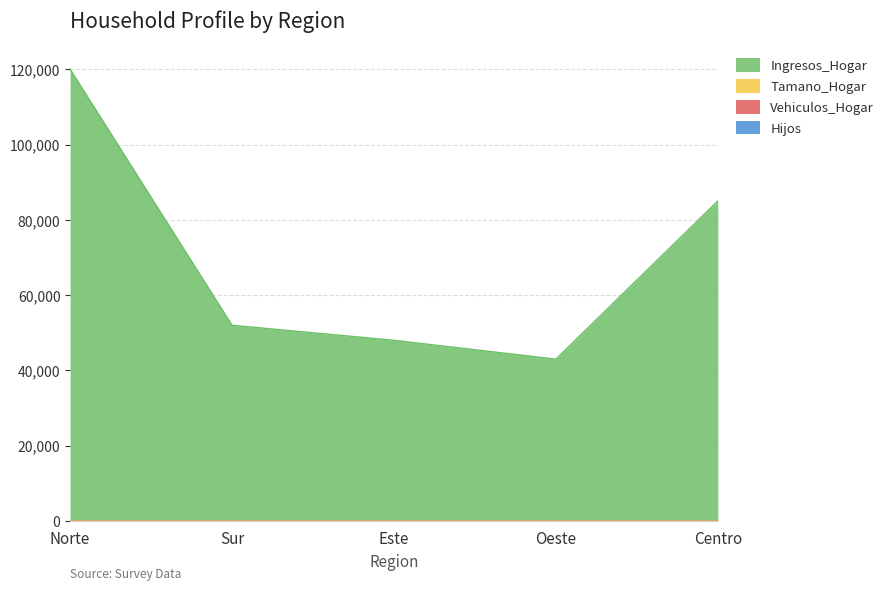

Which series has the largest range (max minus min)?

Ingresos_Hogar